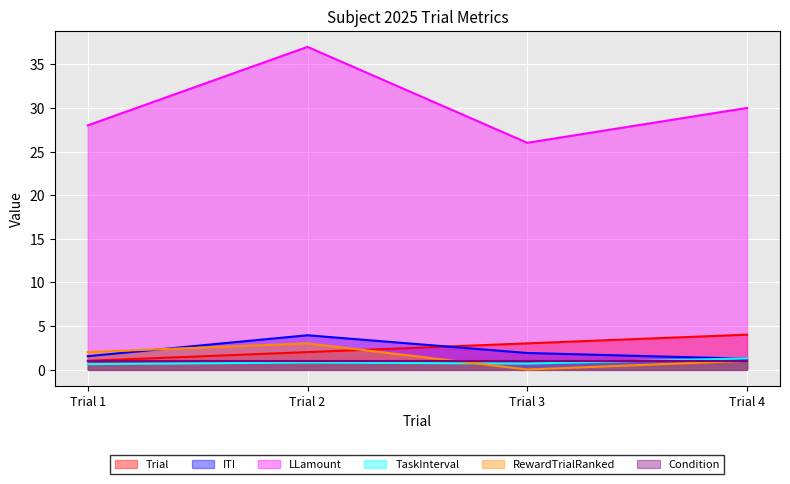

What is the minimum value for TaskInterval?

0.6